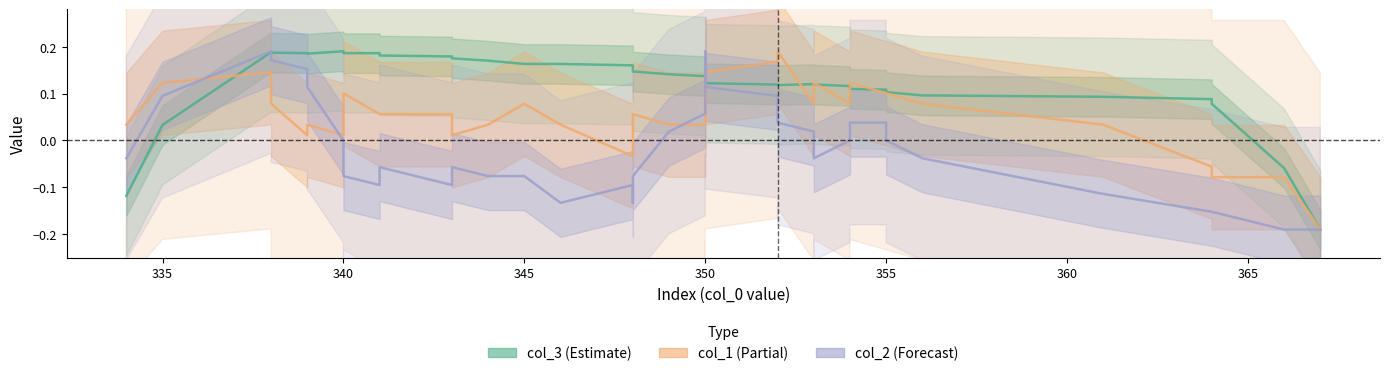

After their last crossing, which series has the higher values: col_2 (forecast) or col_1 (partial)?

col_1 (partial)